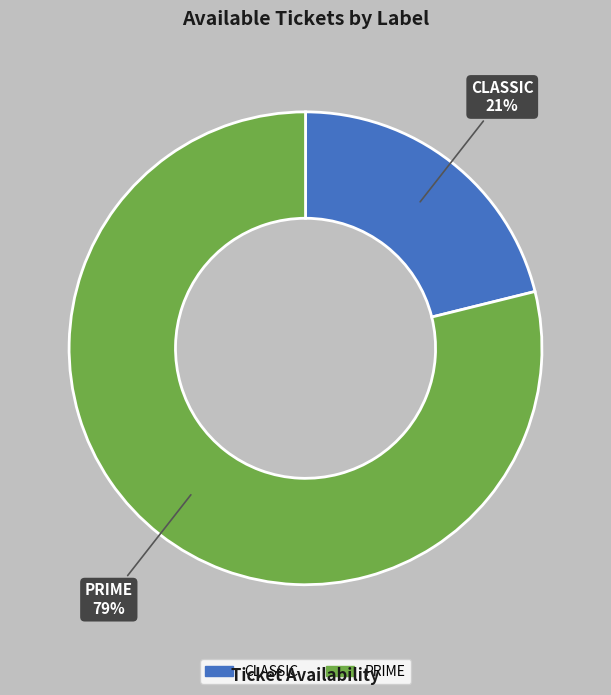

Which has a higher value, CLASSIC or PRIME?

PRIME